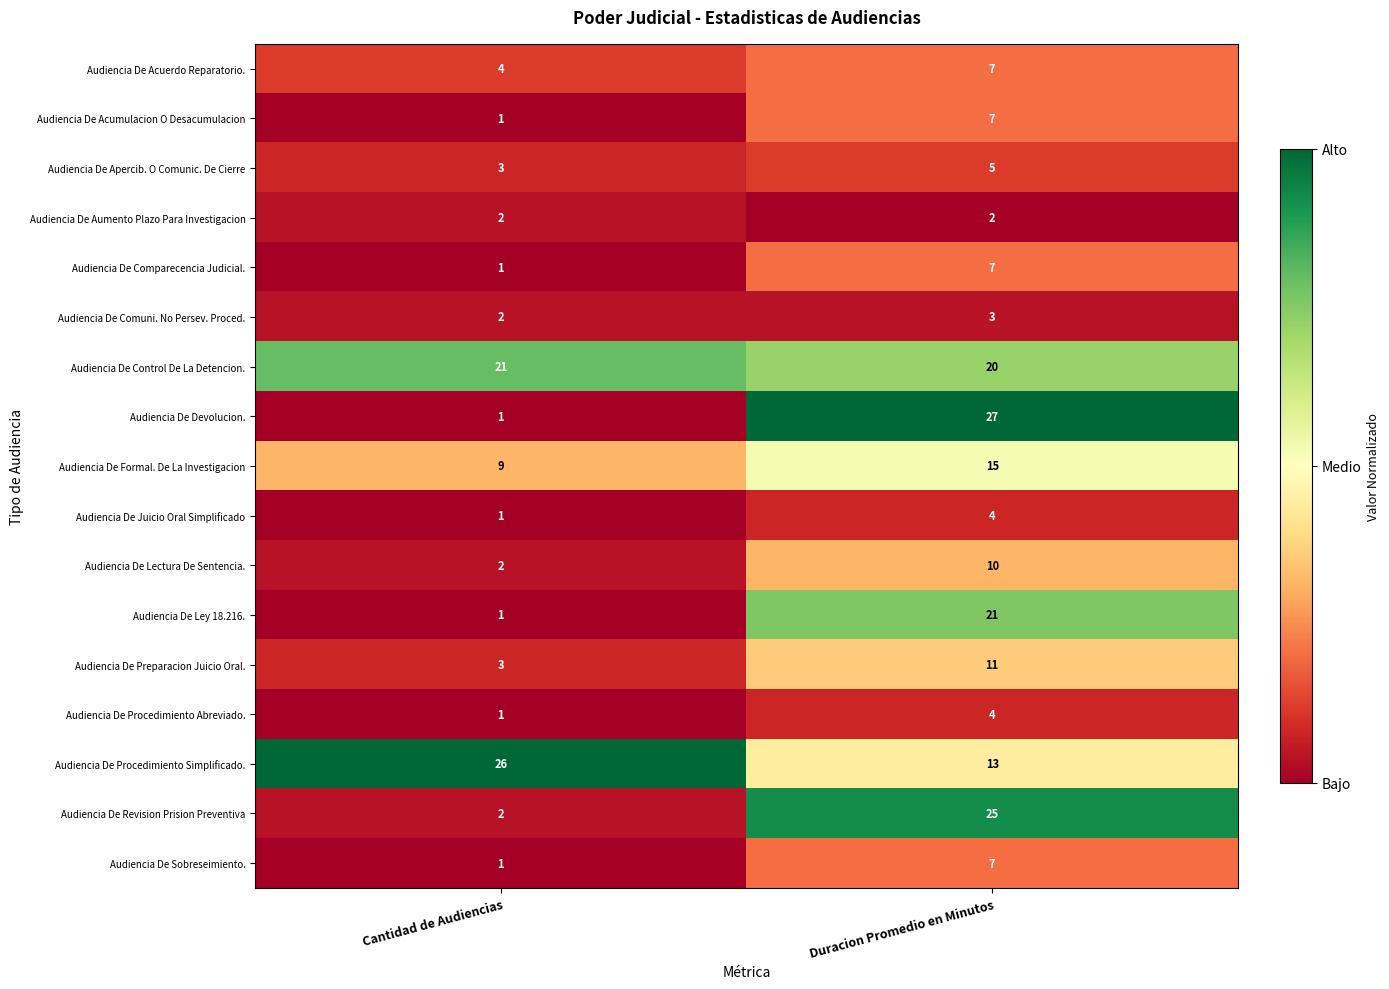

At which label does Audiencia De Acumulacion O Desacumulacion reach its minimum?

Cantidad de Audiencias